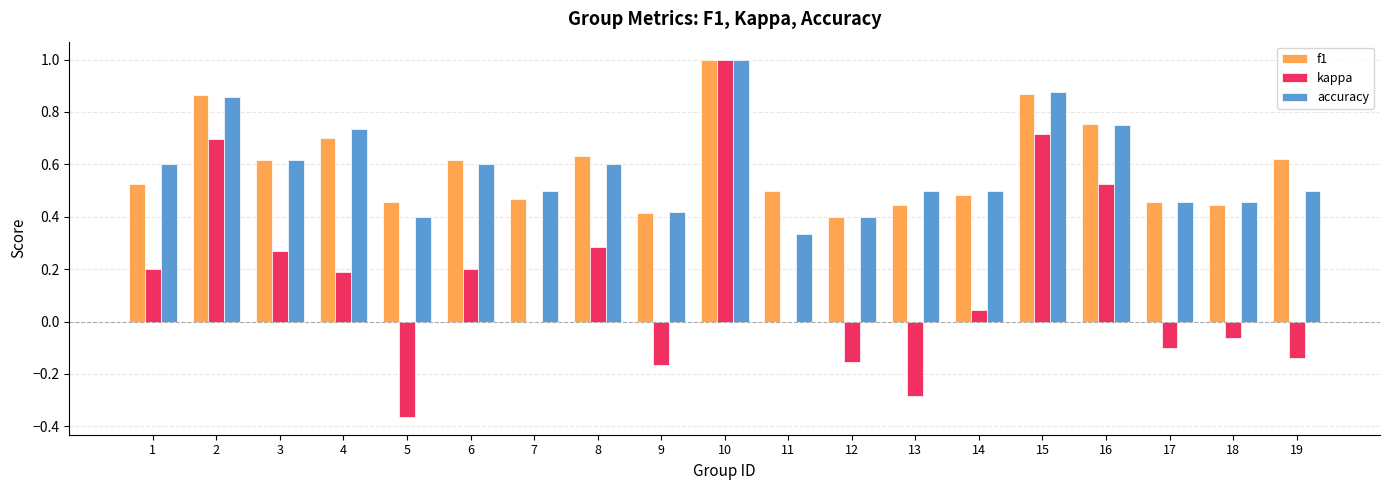

Is it true that accuracy equals 0.3 at 18?

False